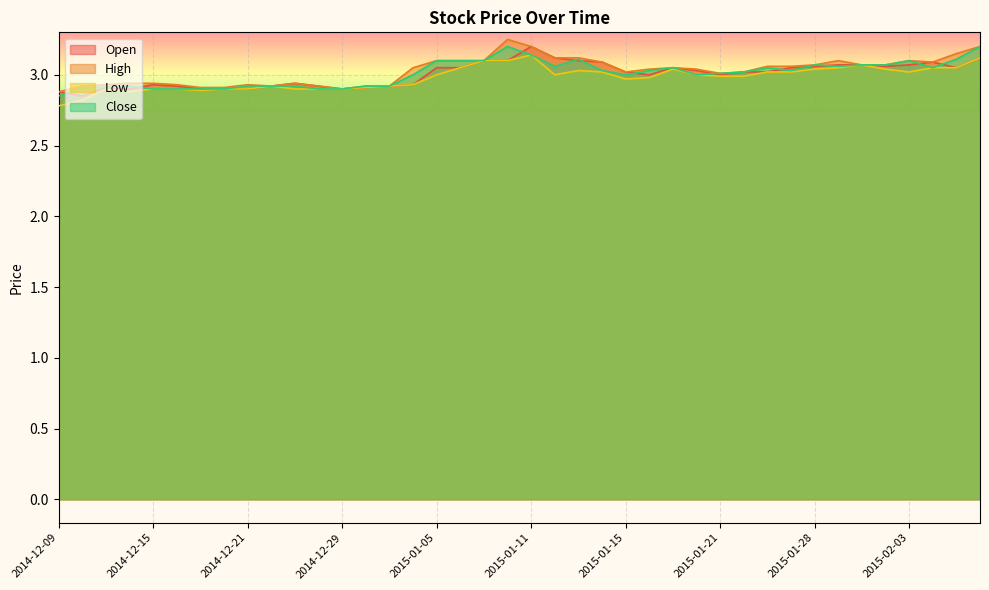

Reading right to left, what are all the values shown in this chart?

Open: 3.1	3.0	3.1	3.1	3.1	3.1	3.1	3.1	3.0	3.0	3.0	3.0	3.0	3.0	3.0	3.0	3.1	3.1	3.1	3.2	3.1	3.1	3.0	3.0	2.9	2.9	2.9	2.9	2.9	2.9	2.9	2.9	2.9	2.9	2.9	2.9	2.9	2.9	2.9	2.9
High: 3.2	3.1	3.1	3.1	3.1	3.1	3.1	3.1	3.1	3.1	3.0	3.0	3.0	3.0	3.0	3.0	3.1	3.1	3.1	3.2	3.2	3.1	3.1	3.1	3.0	2.9	2.9	2.9	2.9	2.9	2.9	2.9	2.9	2.9	2.9	2.9	2.9	2.9	2.9	2.9
Low: 3.1	3.0	3.0	3.0	3.0	3.1	3.0	3.0	3.0	3.0	3.0	3.0	3.0	3.0	3.0	3.0	3.0	3.0	3.0	3.1	3.1	3.1	3.0	3.0	2.9	2.9	2.9	2.9	2.9	2.9	2.9	2.9	2.9	2.9	2.9	2.9	2.9	2.9	2.8	2.8
Close: 3.2	3.1	3.0	3.1	3.1	3.1	3.1	3.1	3.0	3.0	3.0	3.0	3.0	3.0	3.0	3.0	3.0	3.1	3.1	3.1	3.2	3.1	3.1	3.1	3.0	2.9	2.9	2.9	2.9	2.9	2.9	2.9	2.9	2.9	2.9	2.9	2.9	2.9	2.9	2.9